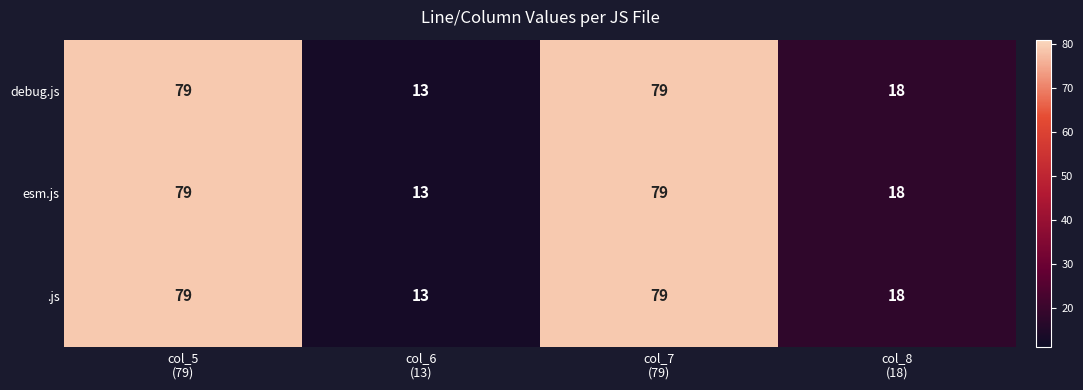

What is the difference between the second highest and second lowest values in the esm.js series?

61